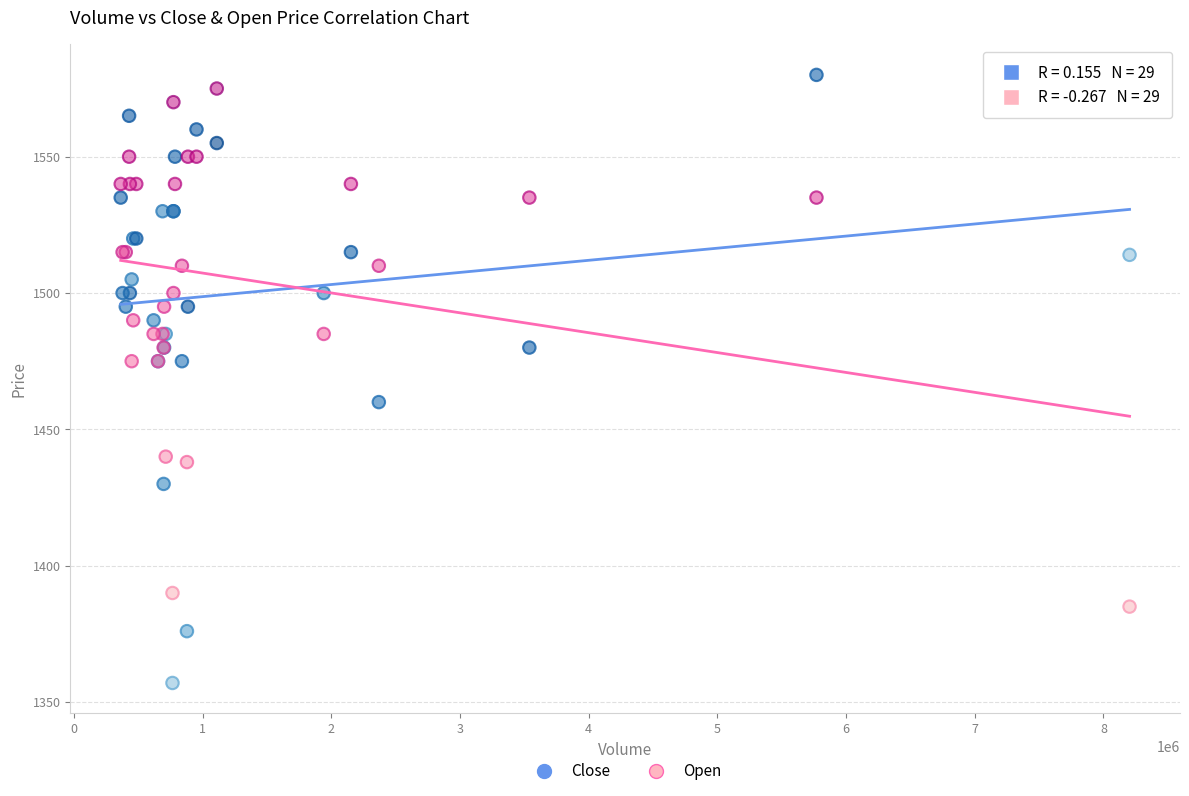

Which series reaches the maximum Y coordinate?

Close